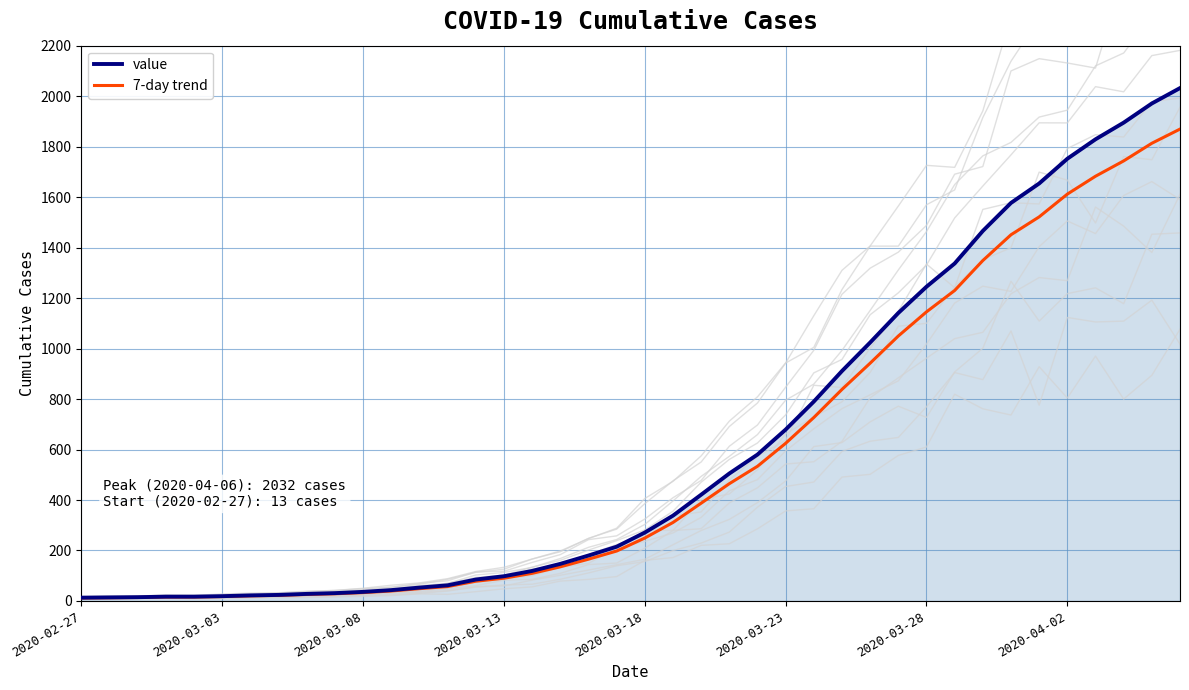

What is the difference between the second highest and minimum values in the value series?

1958.0